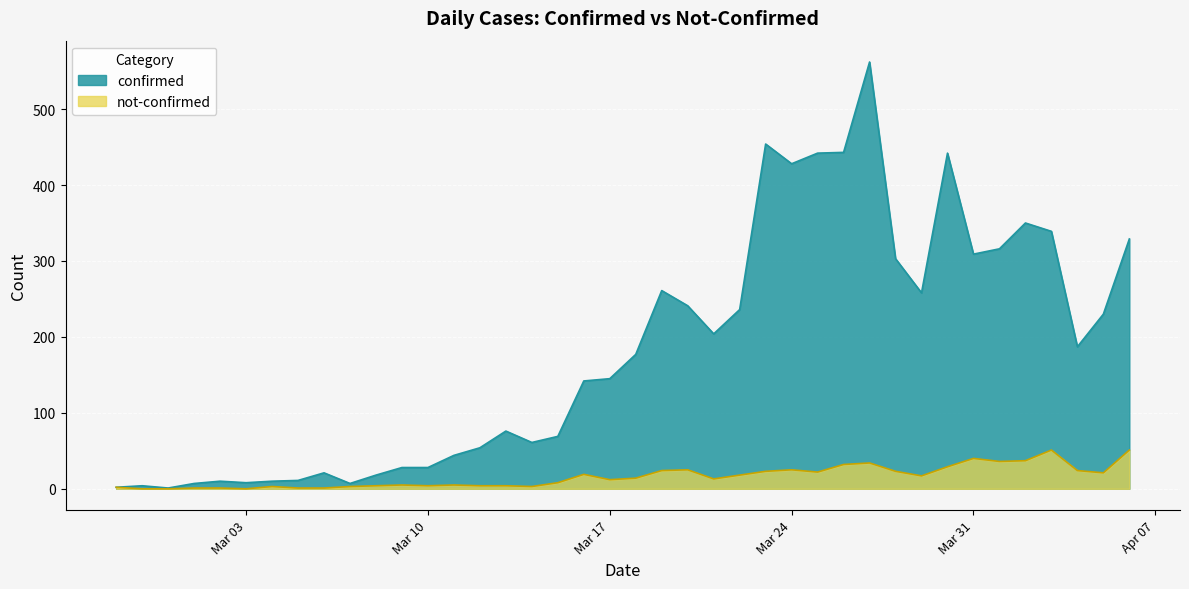

What is the label of the 15th point from the right?

2020-03-23